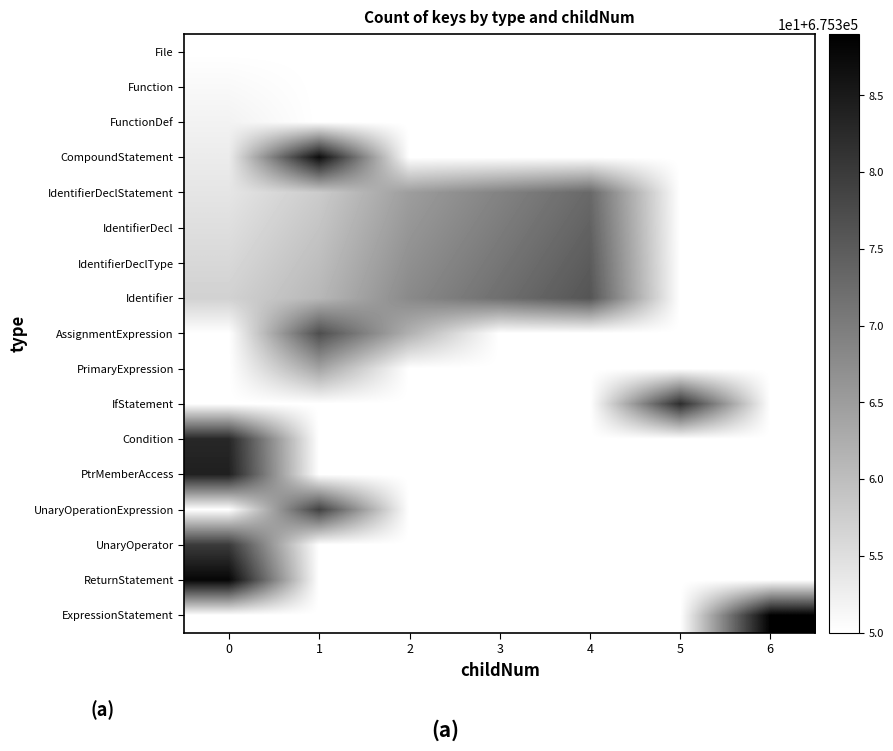

What is the greatest value displayed?

675389